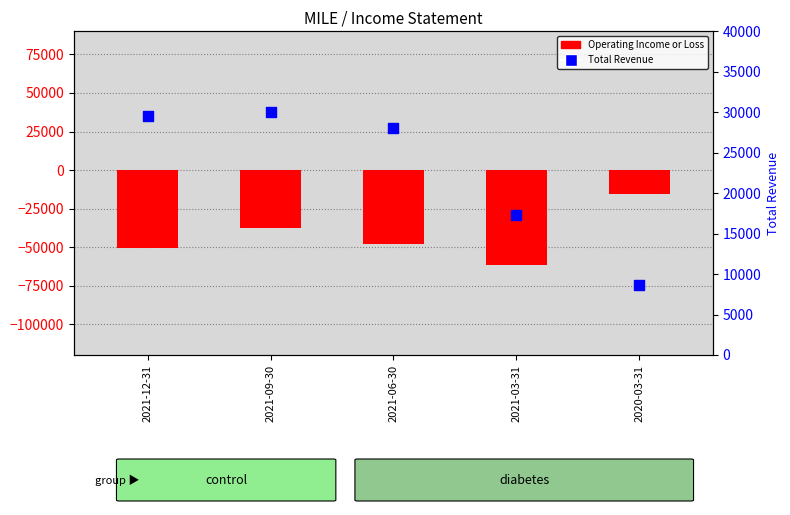

Which series has the largest total across all categories?

Total Revenue